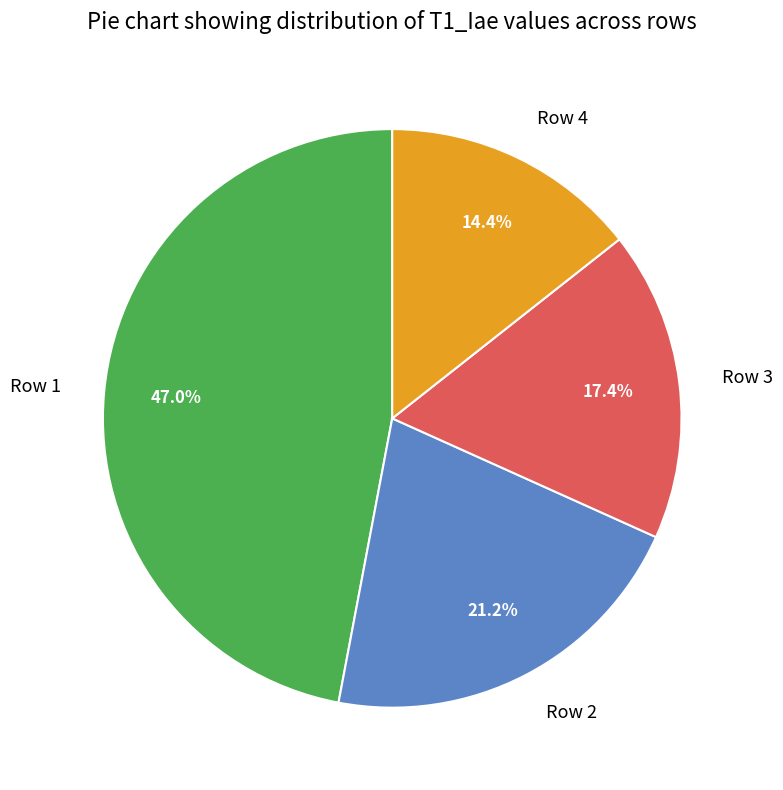

What is the largest slice in the pie chart?

Row 1